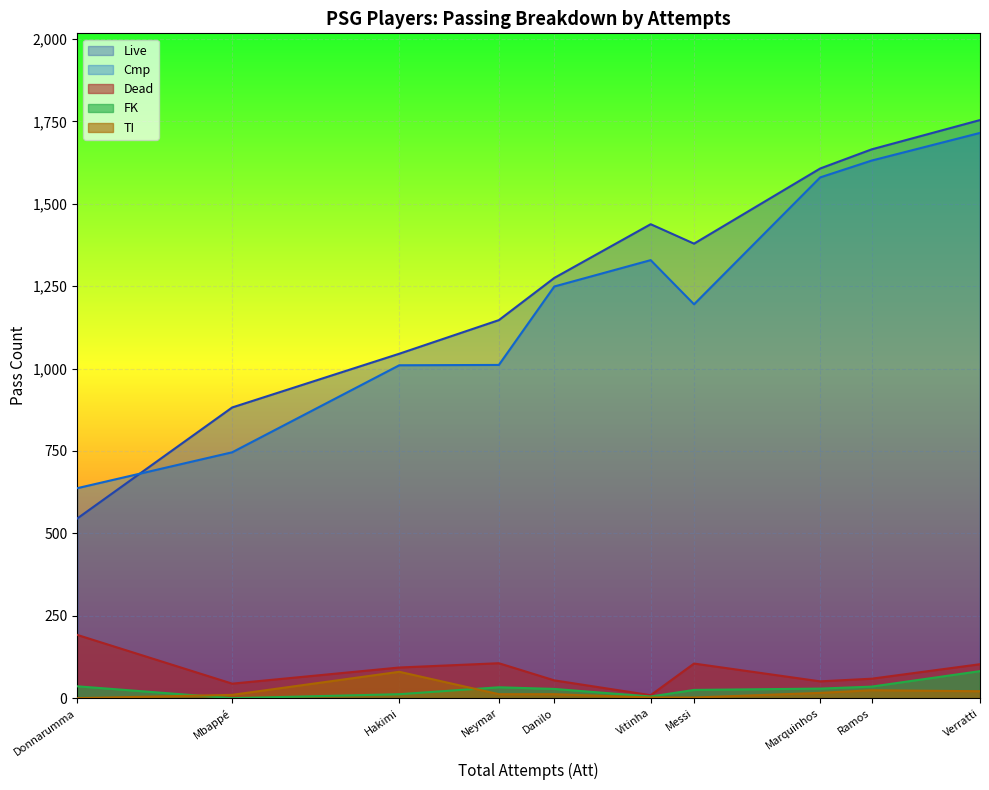

At which label is Cmp closest to 1176?

Messi